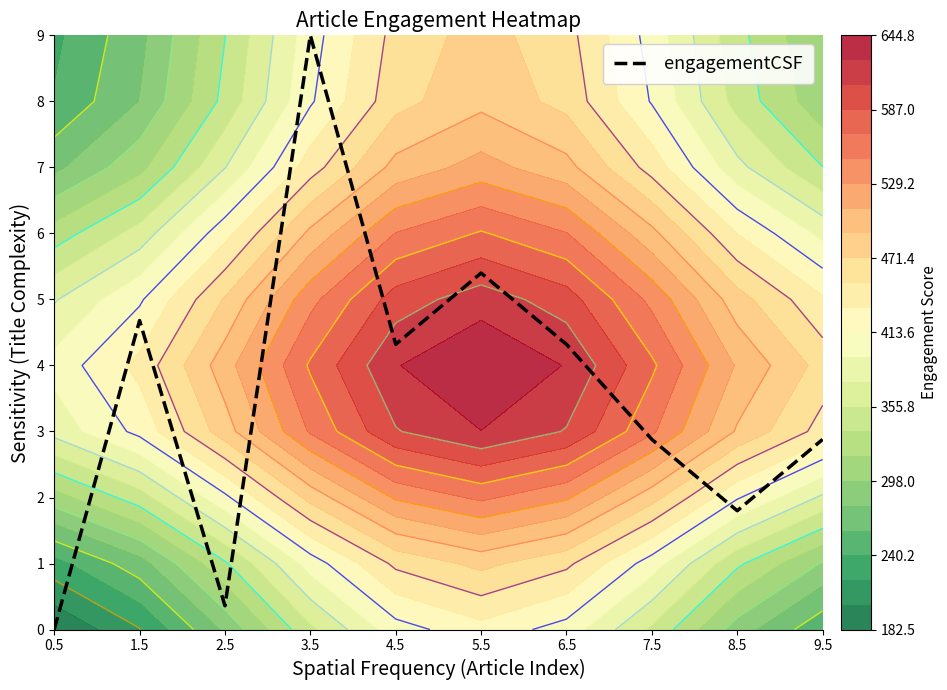

What is the change in value from 1.5 to 7.5?

-1.8